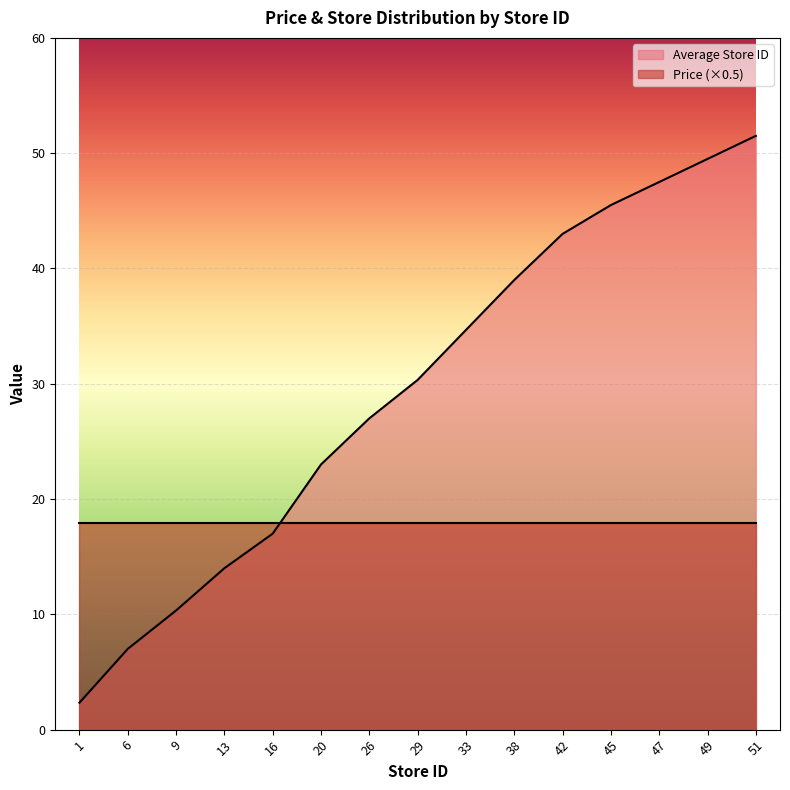

List the series in order of their peak value, lowest first.

Price (×0.5), Average Store ID